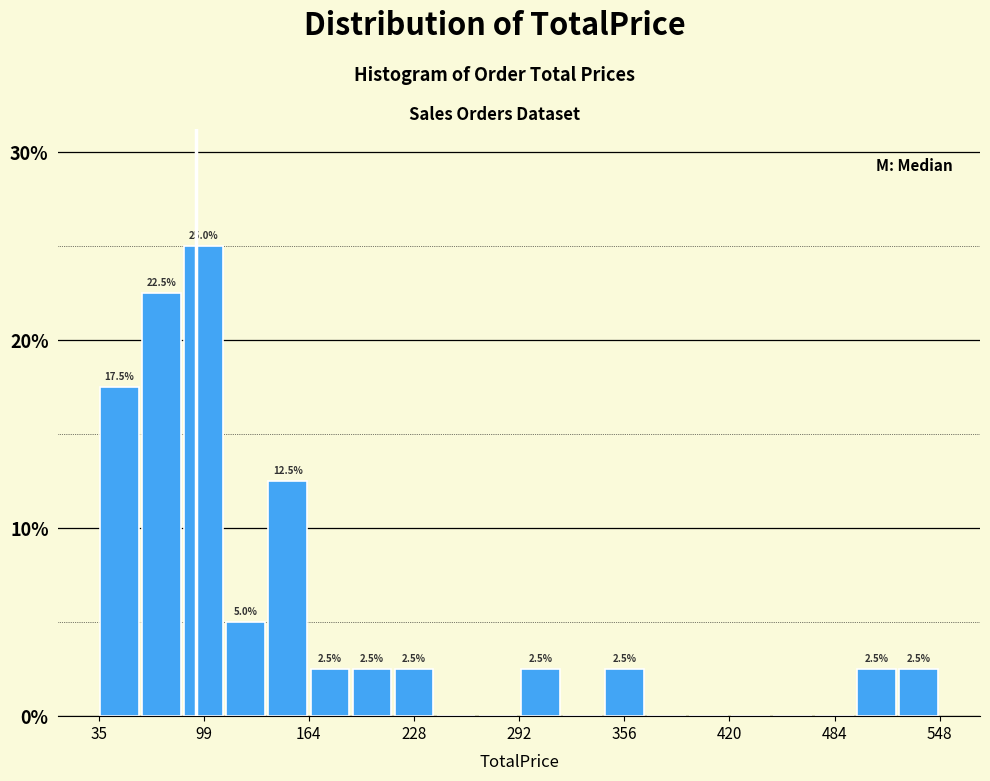

Around what value on the x-axis is the tallest bar? Give the approximate position of its centre, as read against the axis.

100